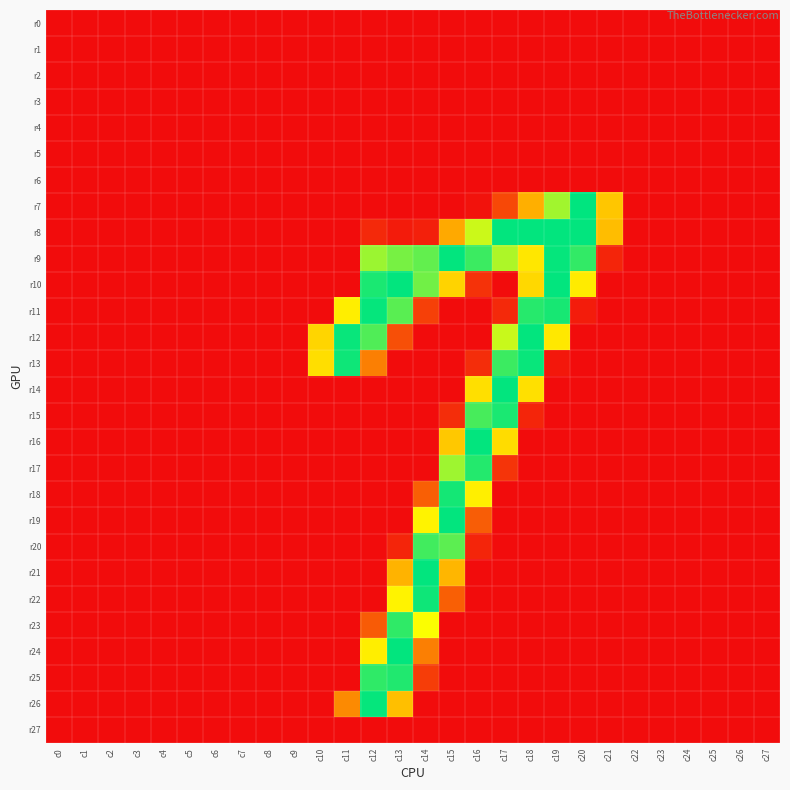

List the series in order of their peak value, lowest first.

r0, r1, r2, r3, r4, r5, r6, r27, r20, r23, r17, r25, r15, r18, r22, r13, r11, r26, r8, r9, r10, r12, r14, r16, r19, r21, r24, r7